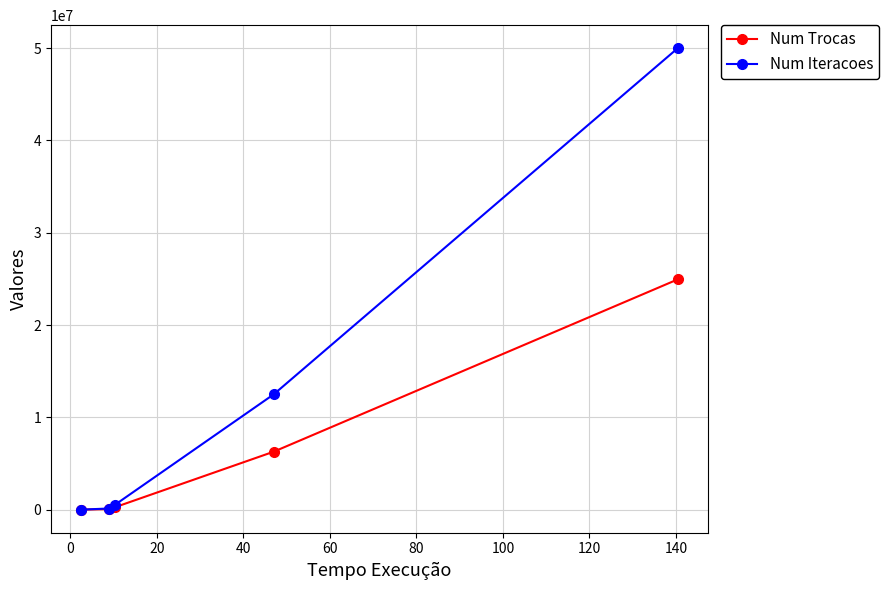

What is the maximum value shown in the chart?

49983514.0